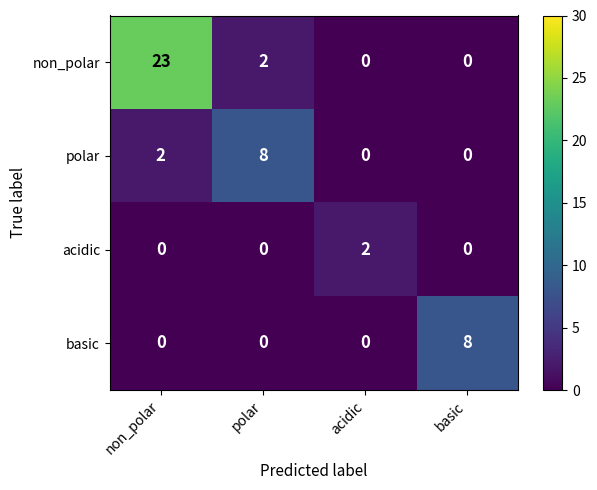

Which series has the widest spread of values?

non_polar